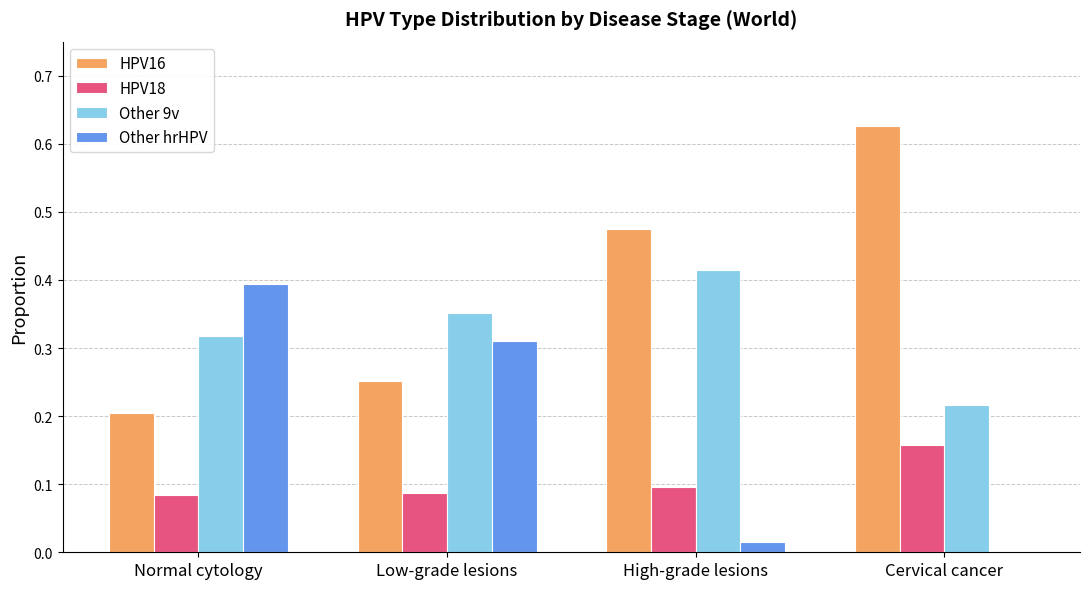

Is the value of Other hrHPV at Normal cytology greater than the value of Other 9v at Low-grade lesions?

Yes